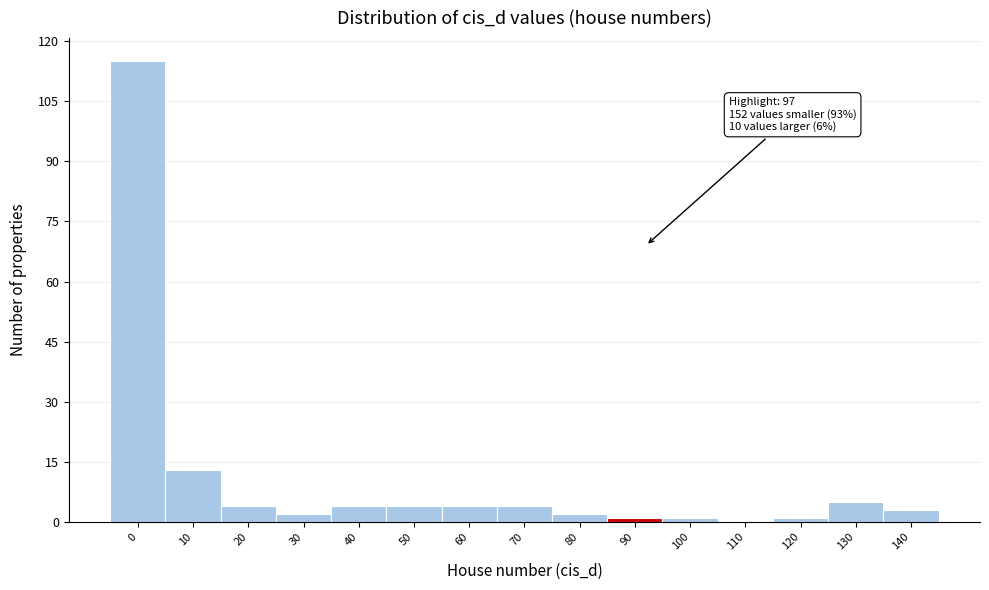

Reading left to right, transcribe all the data shown in this chart.

0=115	10=13	20=4	30=2	40=4	50=4	60=4	70=4	80=2	90=1	100=1	110=0	120=1	130=5	140=3